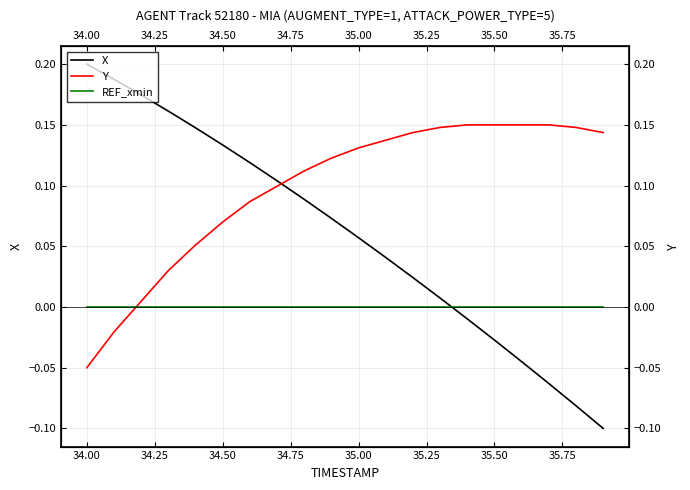

Rank the series by their maximum value, from lowest to highest.

REF_xmin, Y, X